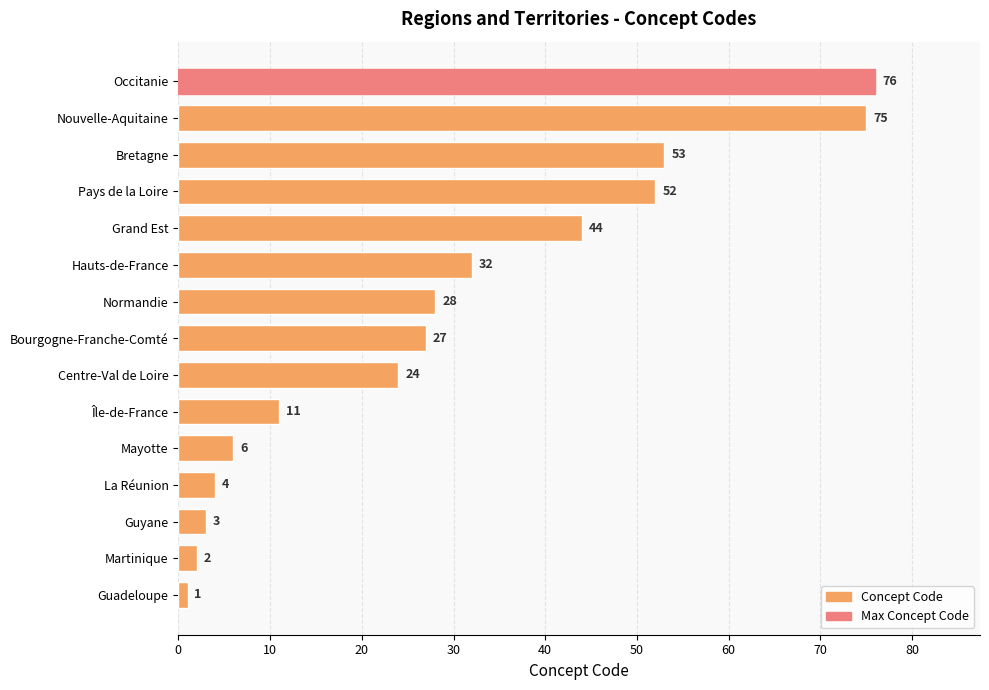

At which label is the value closest to 38?

Hauts-de-France